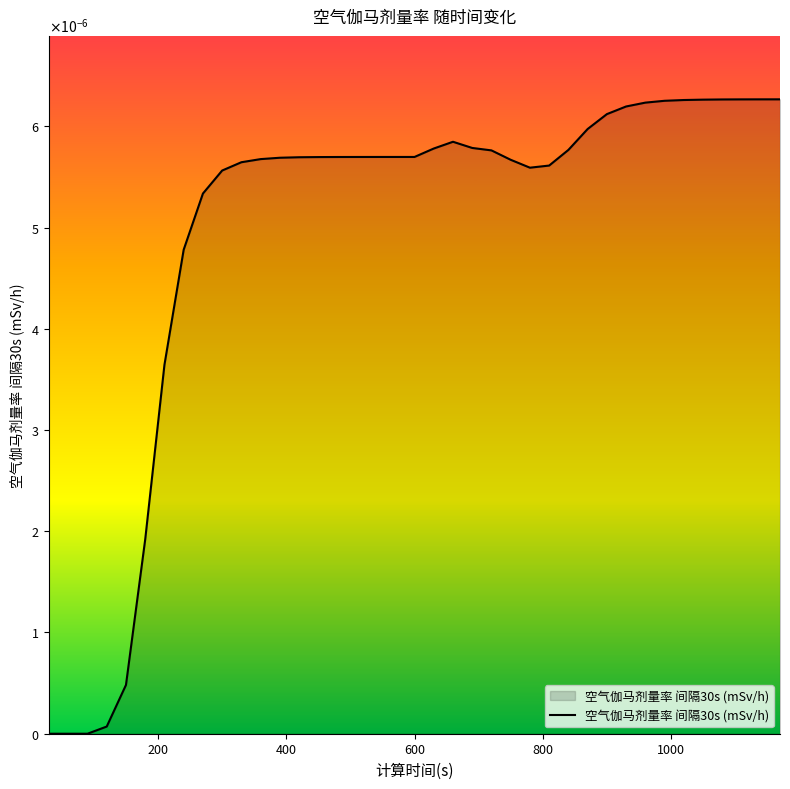

Does the chart have visible grid lines?

No